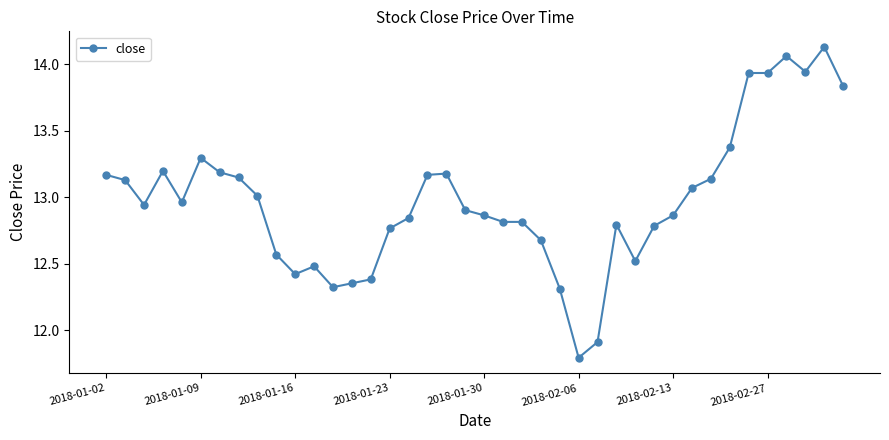

True or false: the data has more than 0 interior local peaks.

True